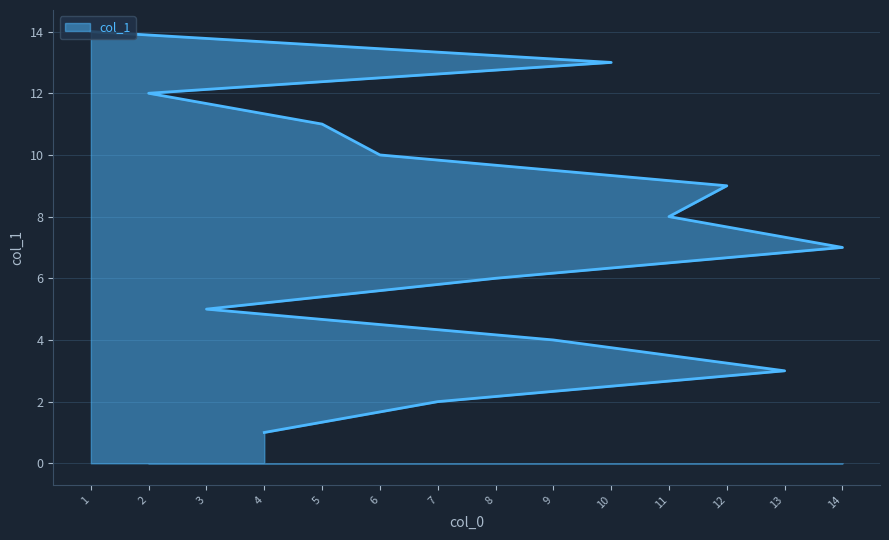

What is the average value?

8